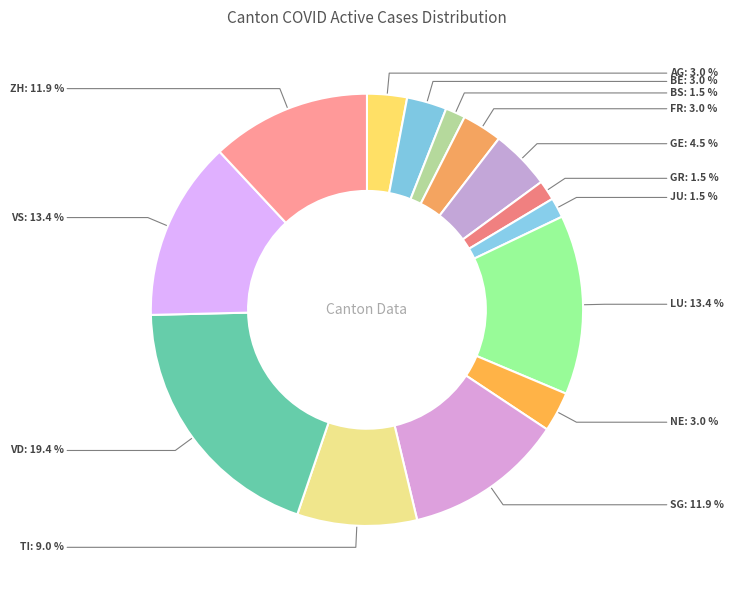

Which has a higher value, BE or GE?

GE